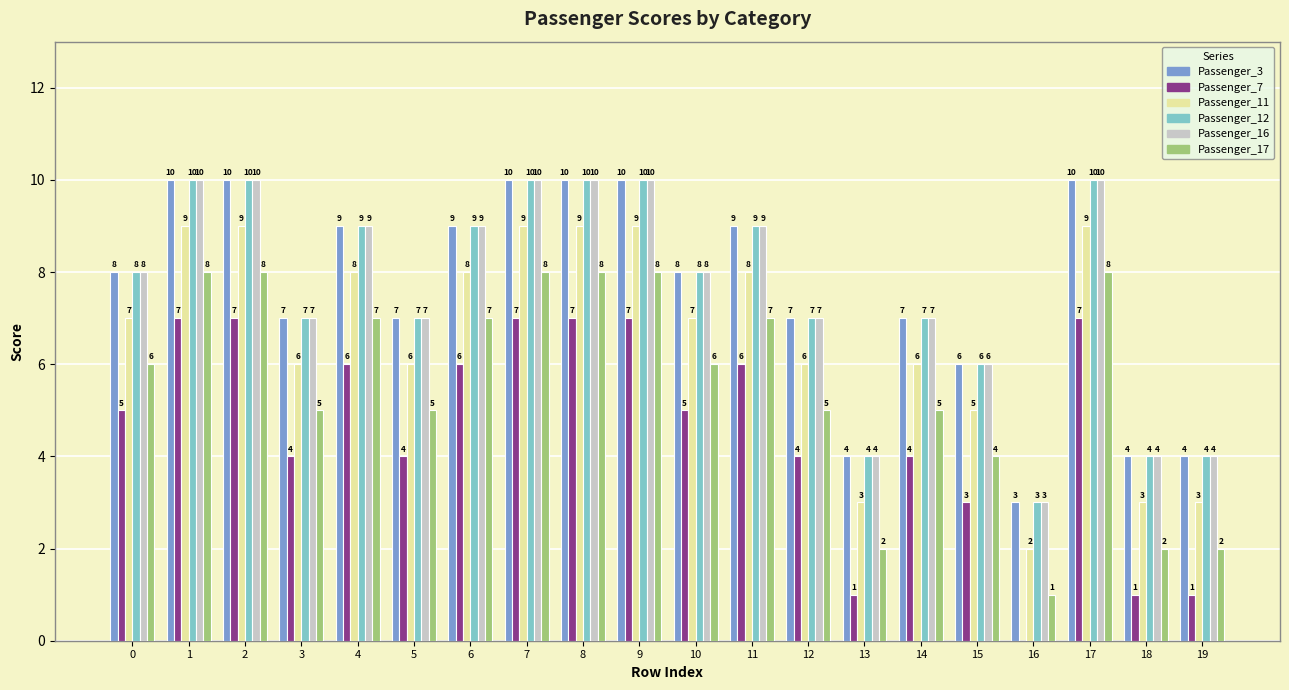

The Passenger_3 series shows 15 at 8. True or false?

False